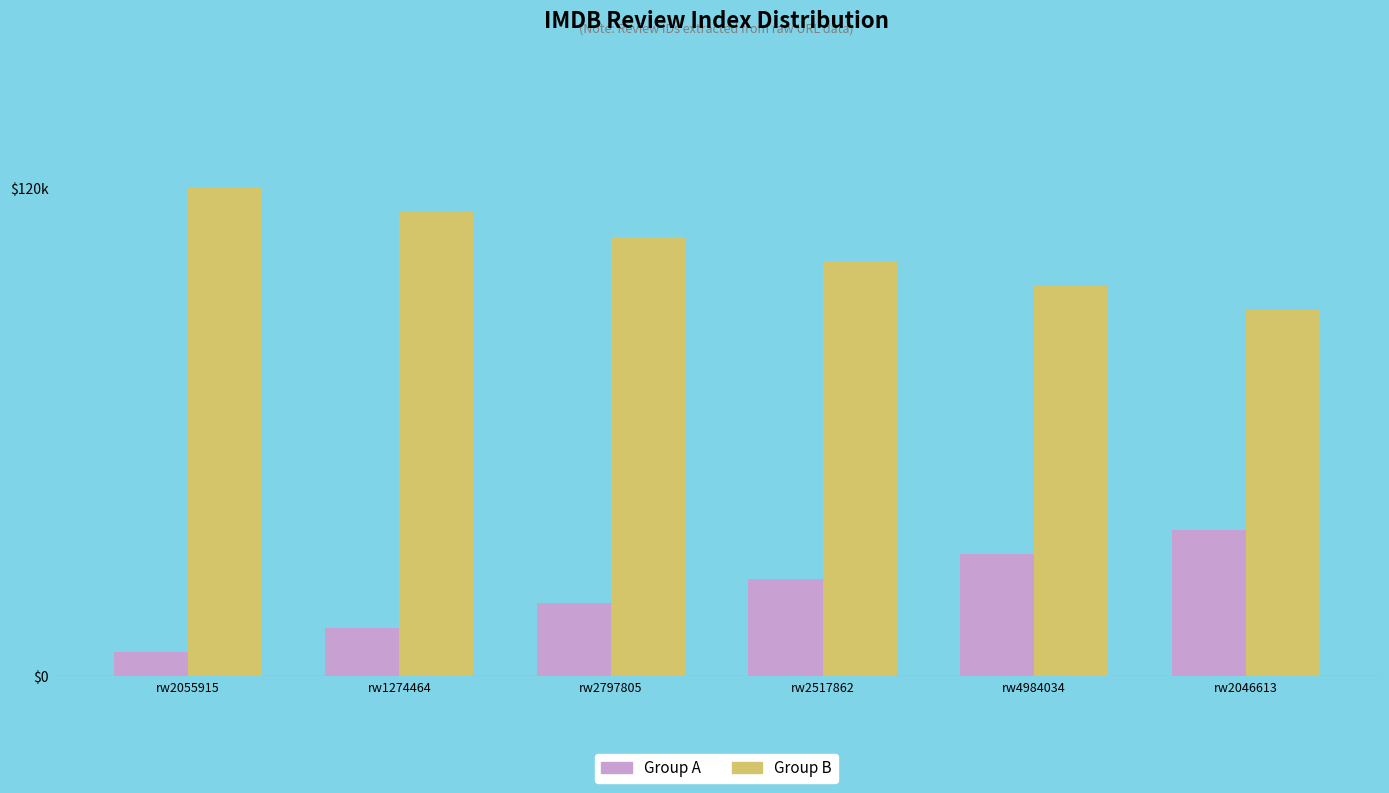

Which series has the widest spread of values?

Group A